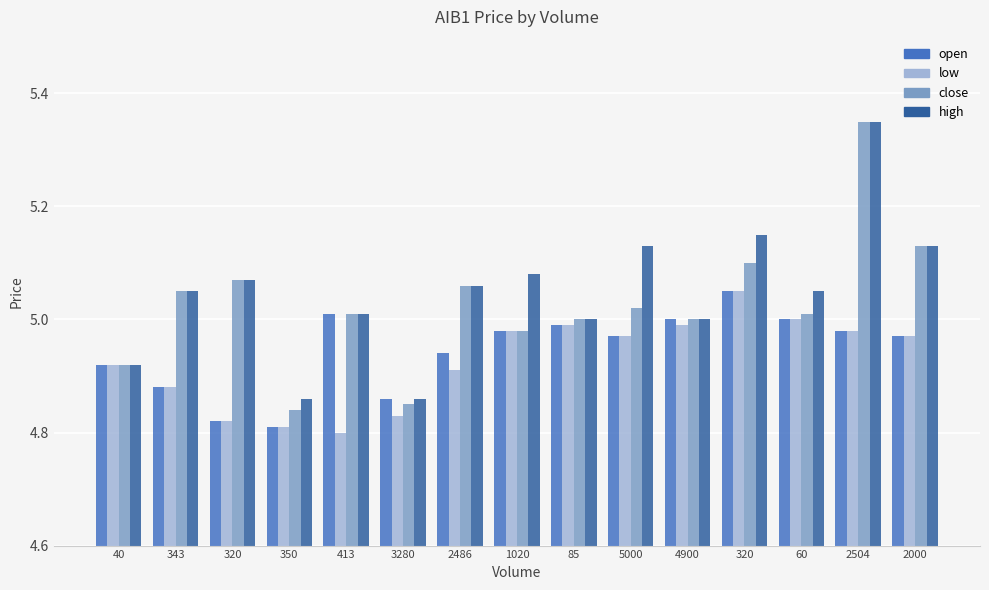

The close series shows 5.0 at 343. True or false?

True